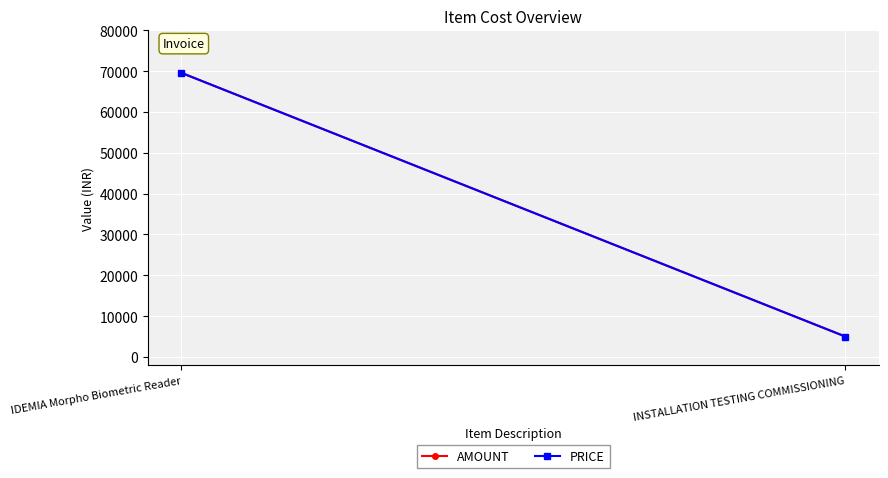

What is the difference between the maximum and minimum values in the AMOUNT series?

64600